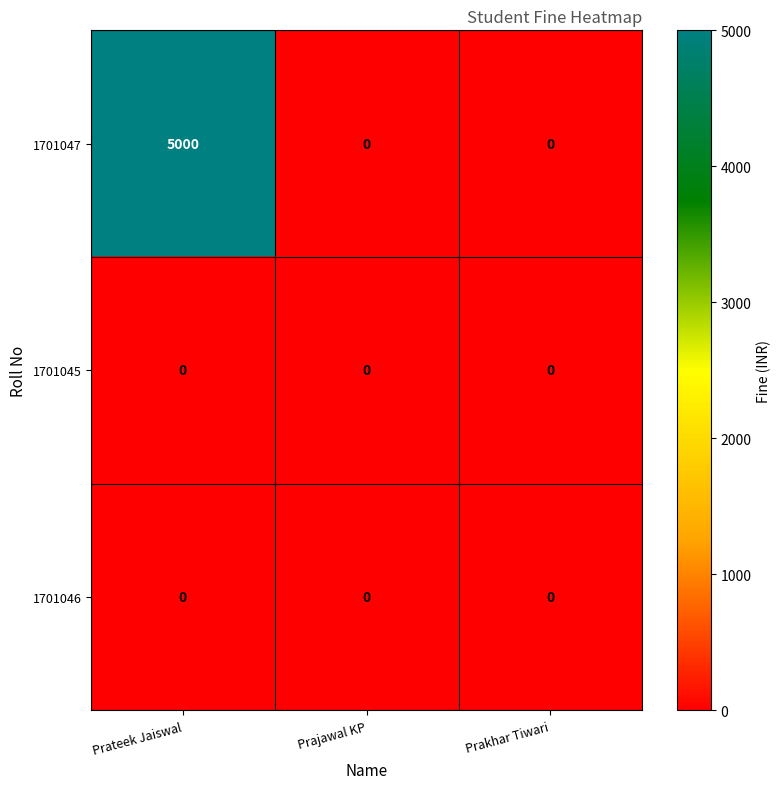

Count the 1701047 values in the range 0 to 5000.

3